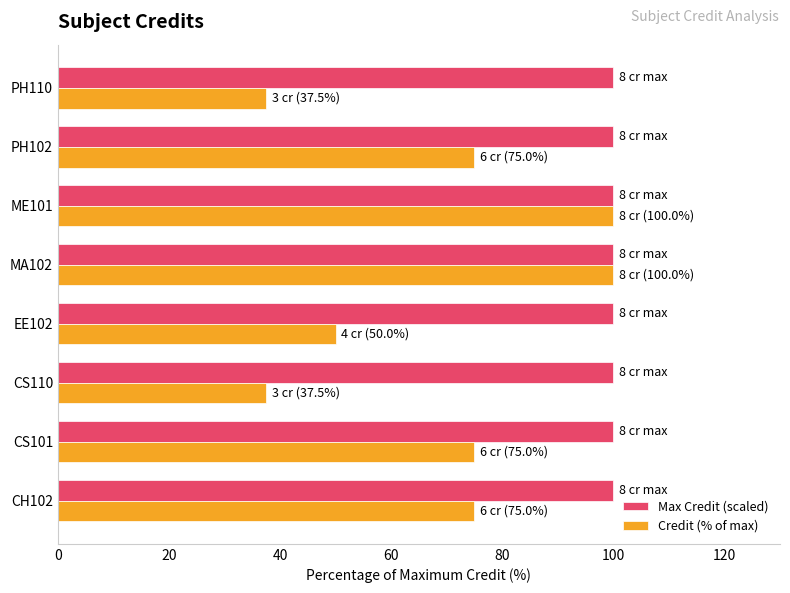

What is the sum of all Max Credit (scaled) values?

800.0